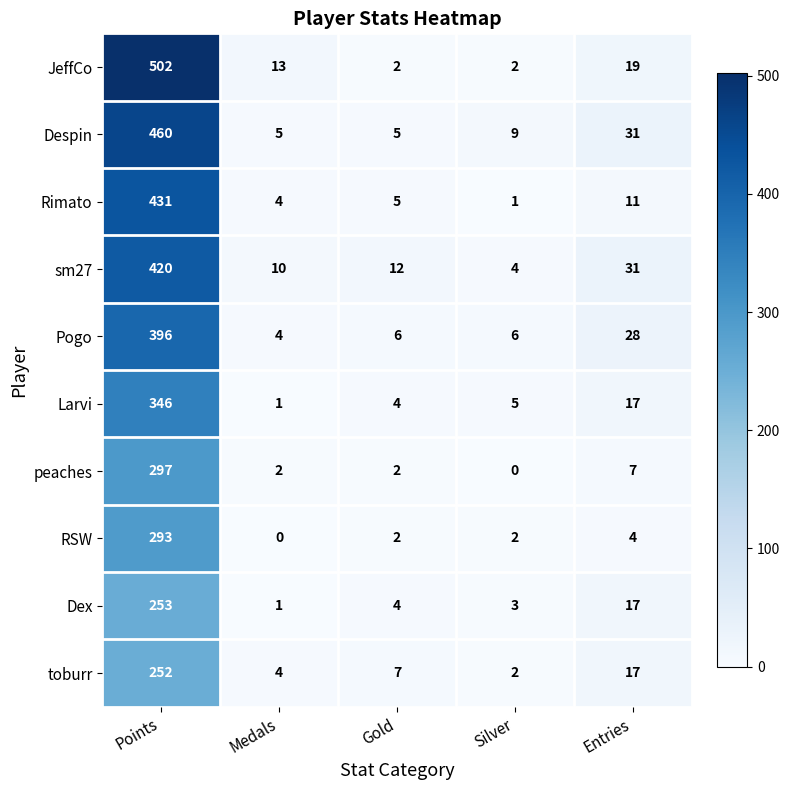

True or false: Pogo has a value of 4 at Medals.

True